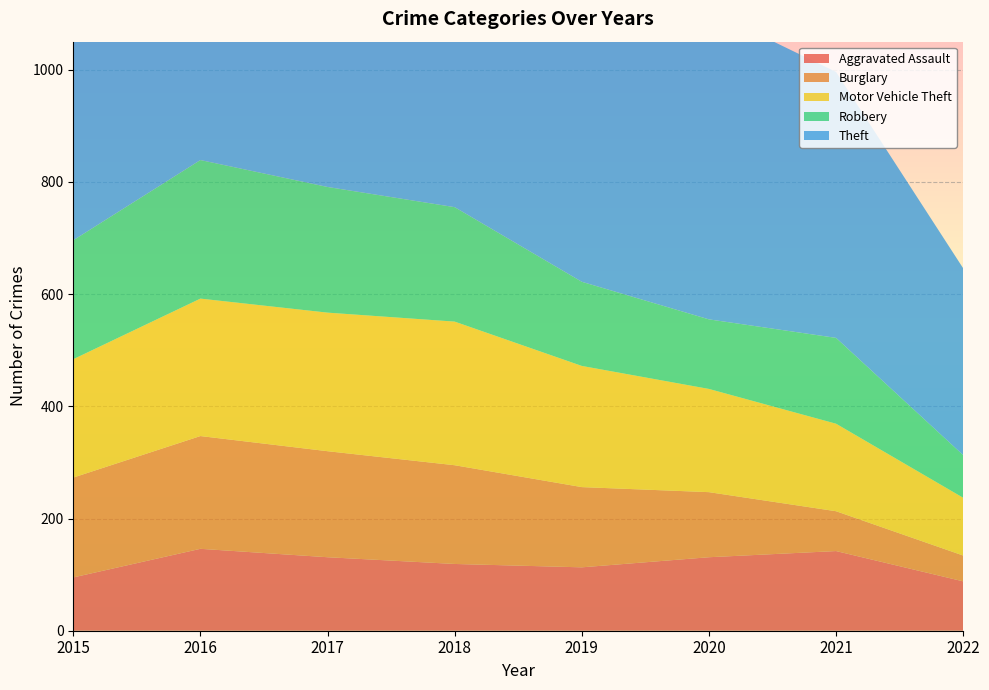

Reading left to right, extract all data points from this chart.

Aggravated Assault: 95	146	131	119	113	131	142	88
Burglary: 178	201	189	176	143	116	71	46
Motor Vehicle Theft: 211	245	247	256	216	184	156	103
Robbery: 212	247	224	204	150	124	153	76
Theft: 774	858	916	856	841	551	474	333